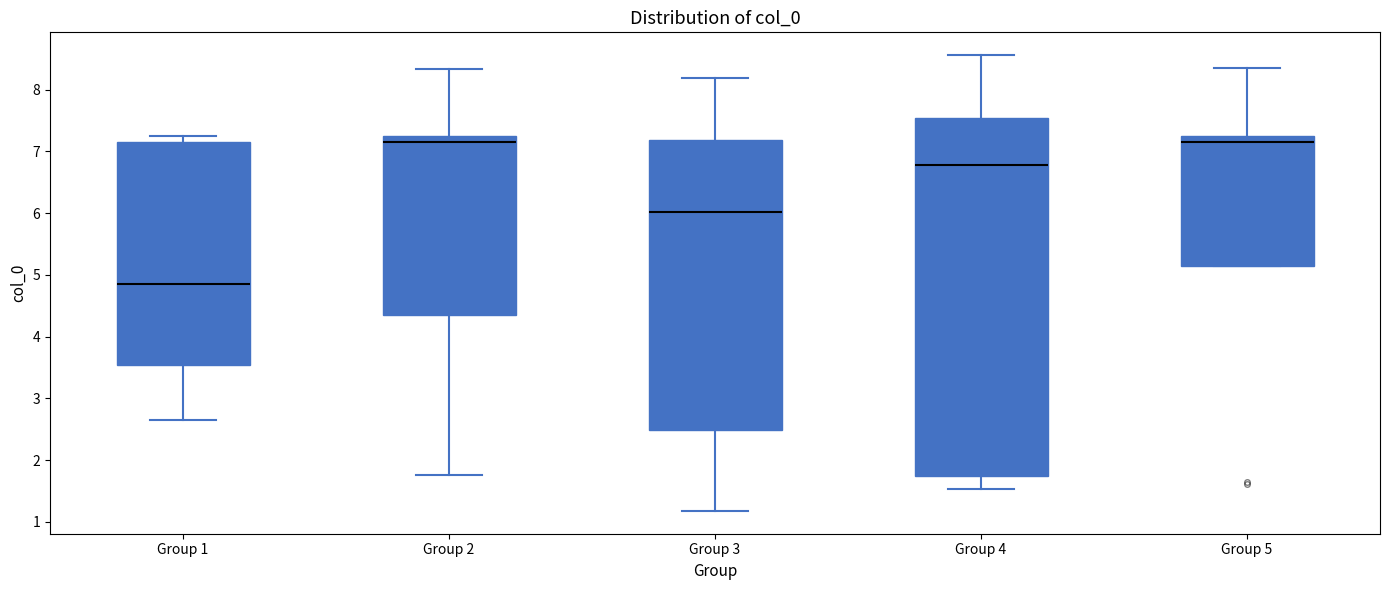

Which box is the tallest, from its lower edge to its upper edge?

Group 4